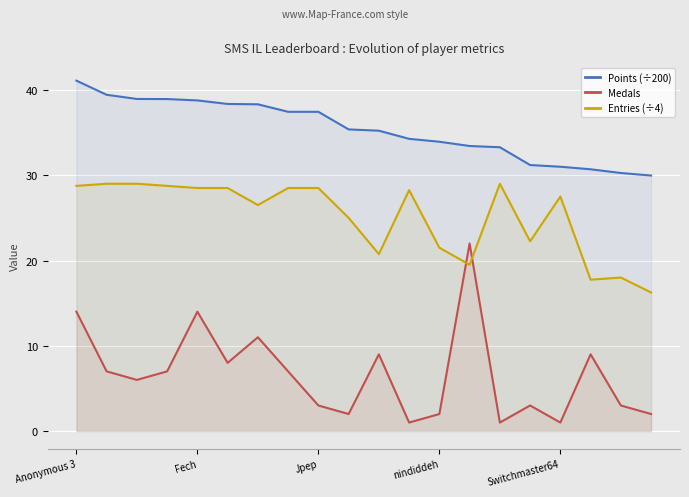

Between 7 and 15, which series saw the biggest shift?

Entries (÷4)